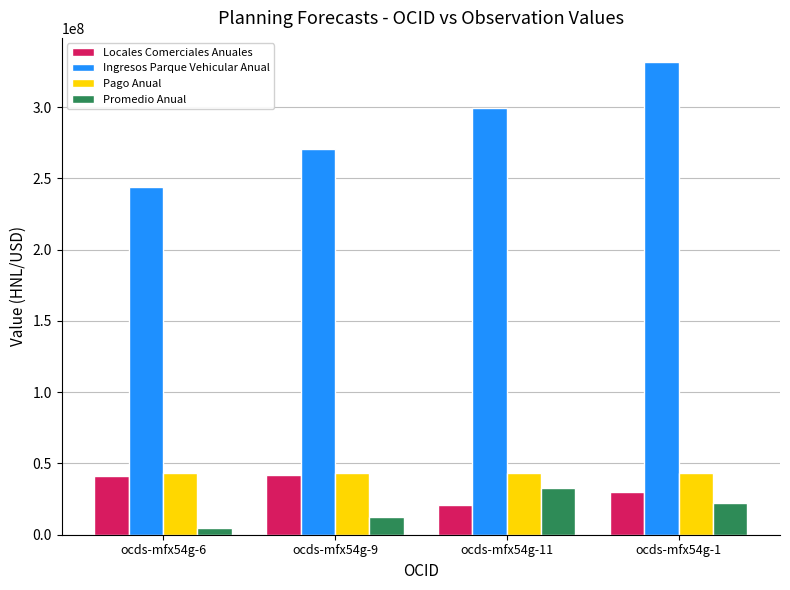

What position from the left is ocds-mfx54g-6?

1